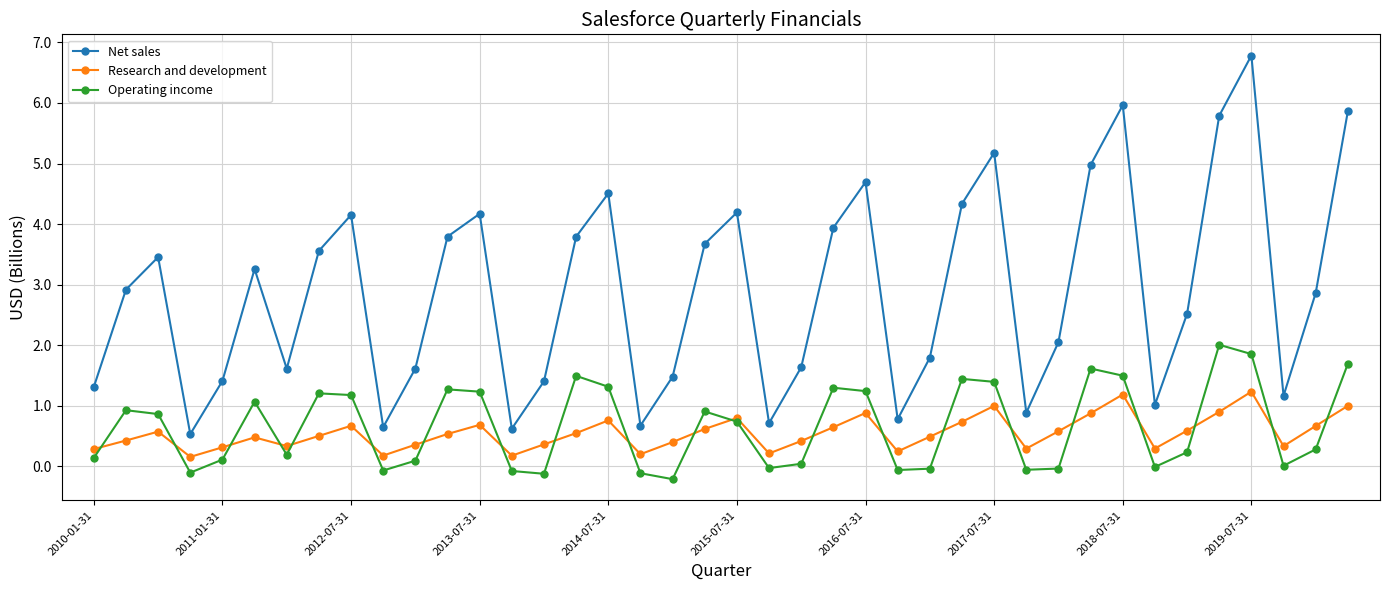

True or false: Operating income has more than 0 points higher than both neighbors.

True